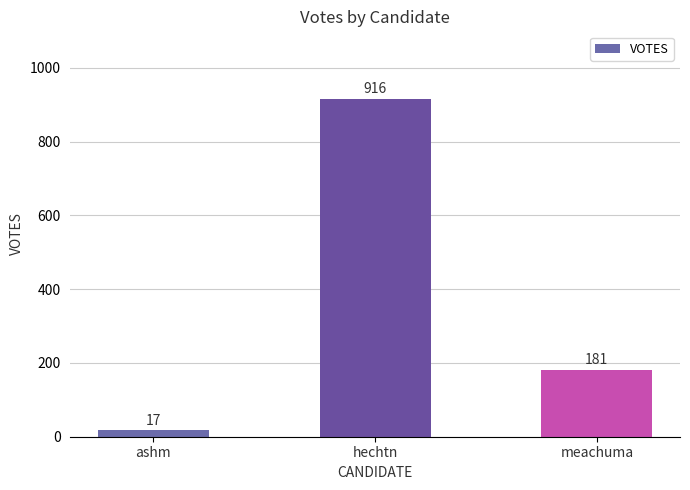

What is the value of the 2nd bar from the left?

916